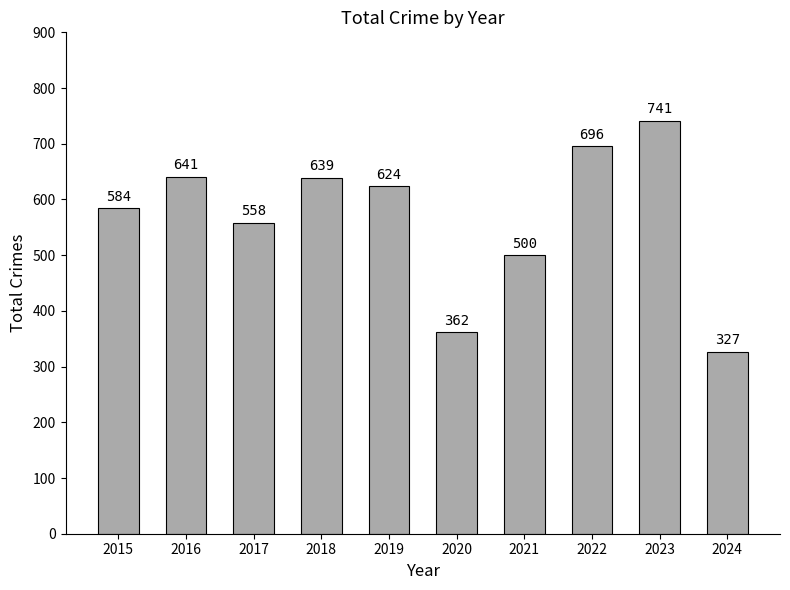

Reading right to left, extract all data points from this chart.

327	741	696	500	362	624	639	558	641	584